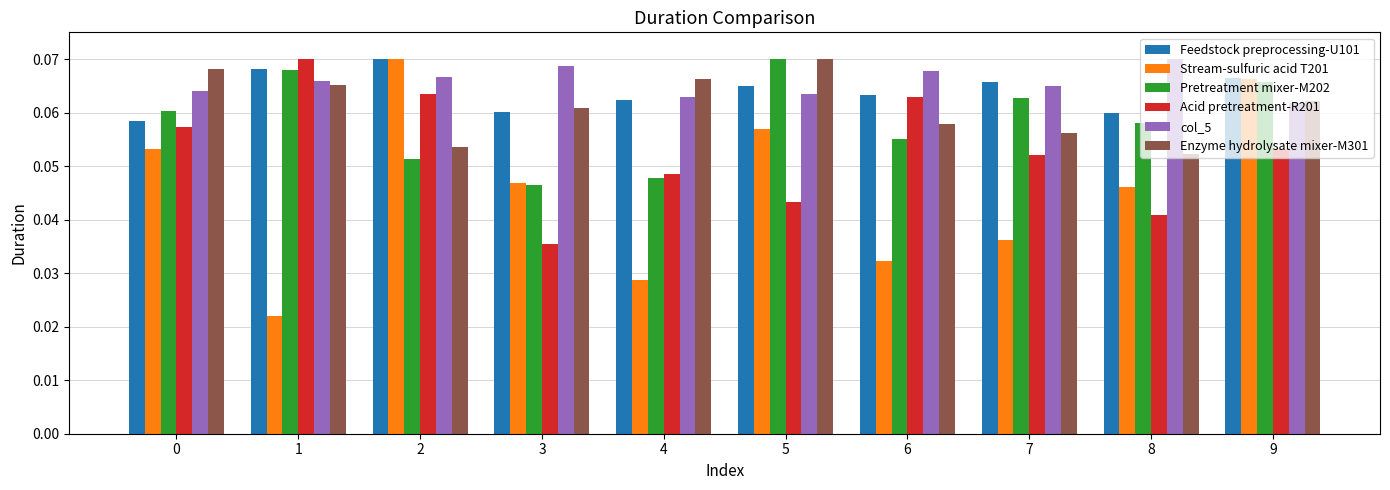

Which series has the largest total across all categories?

col_5